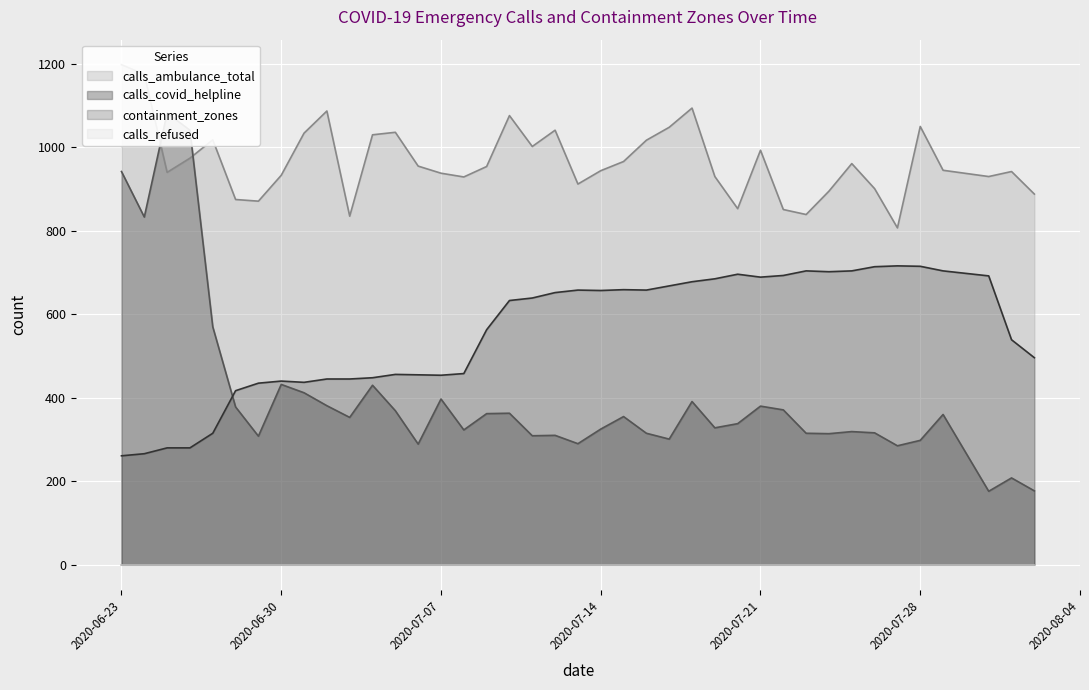

Rank the categories by calls_covid_helpline value from highest to lowest.

2020-06-25, 2020-06-26, 2020-06-23, 2020-06-24, 2020-06-27, 2020-06-30, 2020-07-04, 2020-07-01, 2020-07-07, 2020-07-18, 2020-07-02, 2020-07-21, 2020-06-28, 2020-07-22, 2020-07-05, 2020-07-10, 2020-07-09, 2020-07-29, 2020-07-15, 2020-07-03, 2020-07-20, 2020-07-19, 2020-07-14, 2020-07-08, 2020-07-25, 2020-07-26, 2020-07-16, 2020-07-23, 2020-07-24, 2020-07-12, 2020-07-11, 2020-06-29, 2020-07-17, 2020-07-28, 2020-07-13, 2020-07-06, 2020-07-27, 2020-08-01, 2020-08-02, 2020-07-31